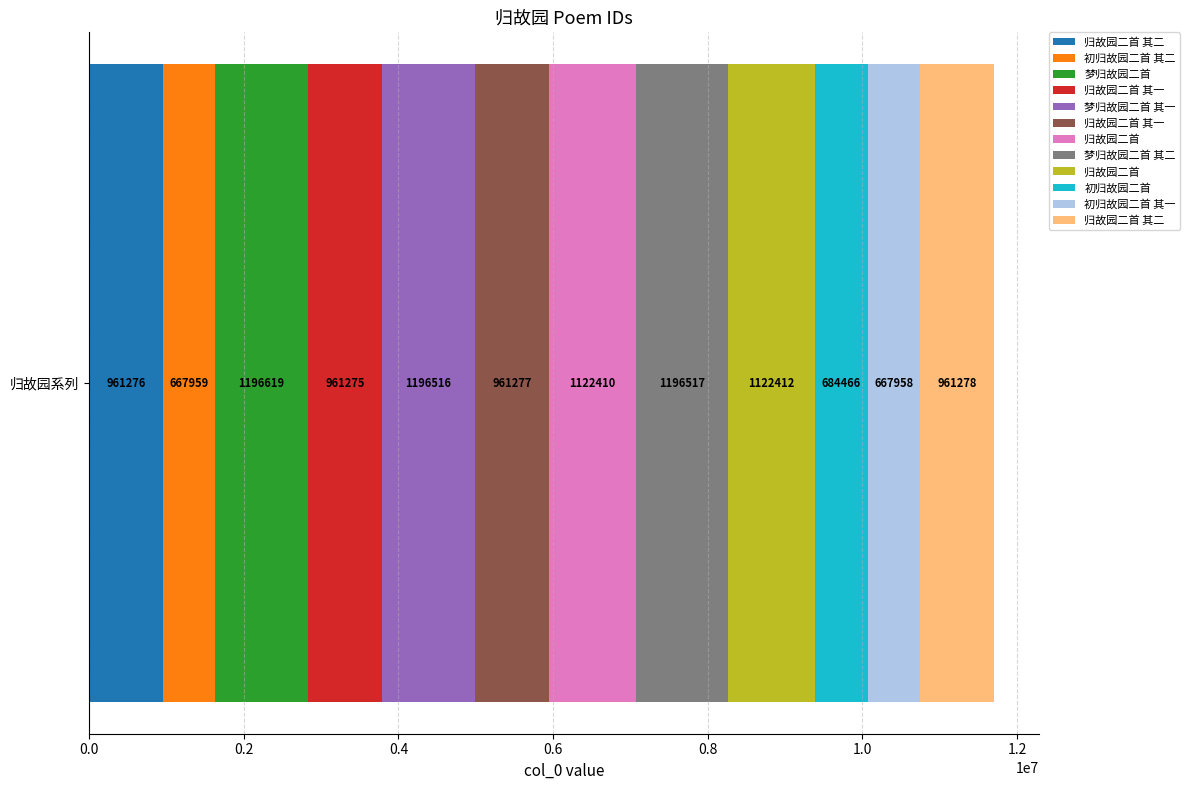

The chart shows a value of 280930 at 梦归故园二首 其一. True or false?

False